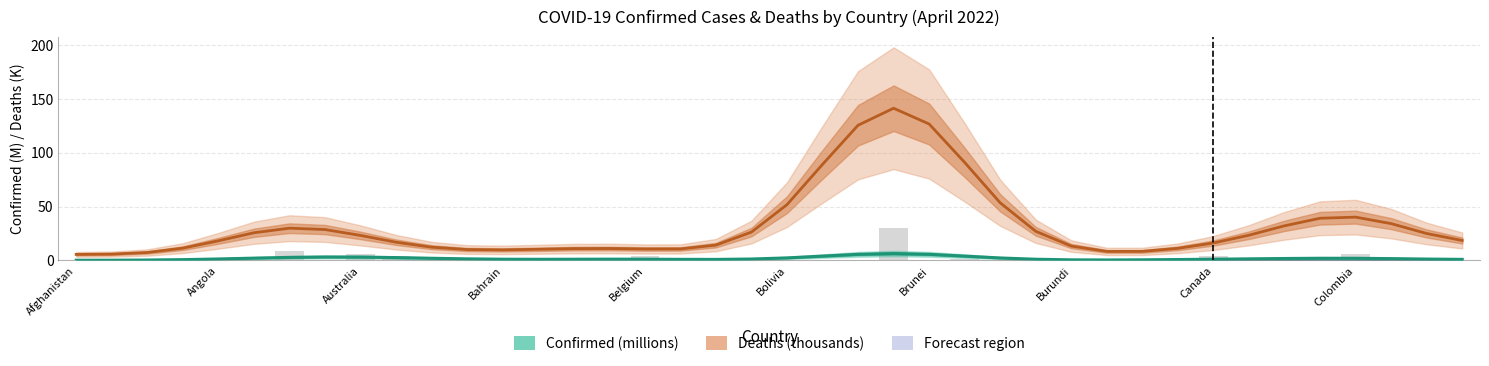

Is it true that Confirmed (millions) equals 1.7 at Brunei?

False